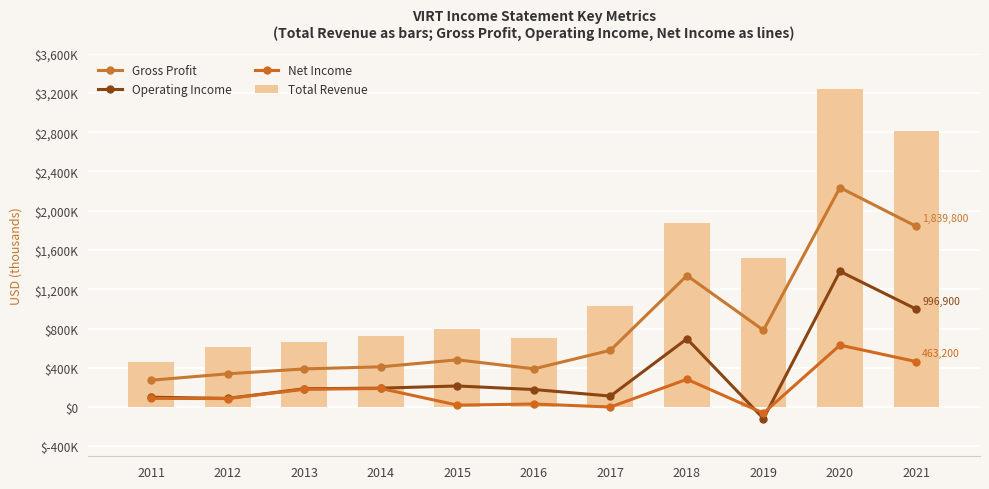

Is the value of Gross Profit at 2018 greater than the value of Net Income at 2014?

Yes